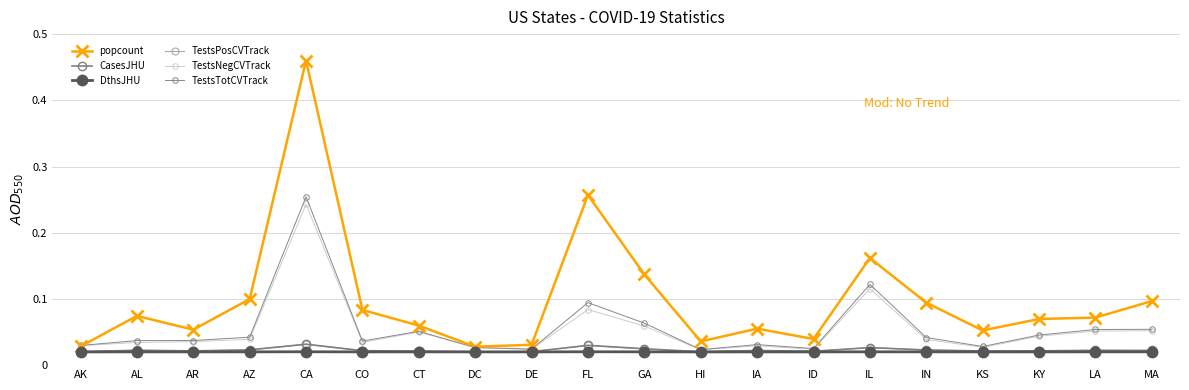

Where is the first local maximum for TestsPosCVTrack?

AL